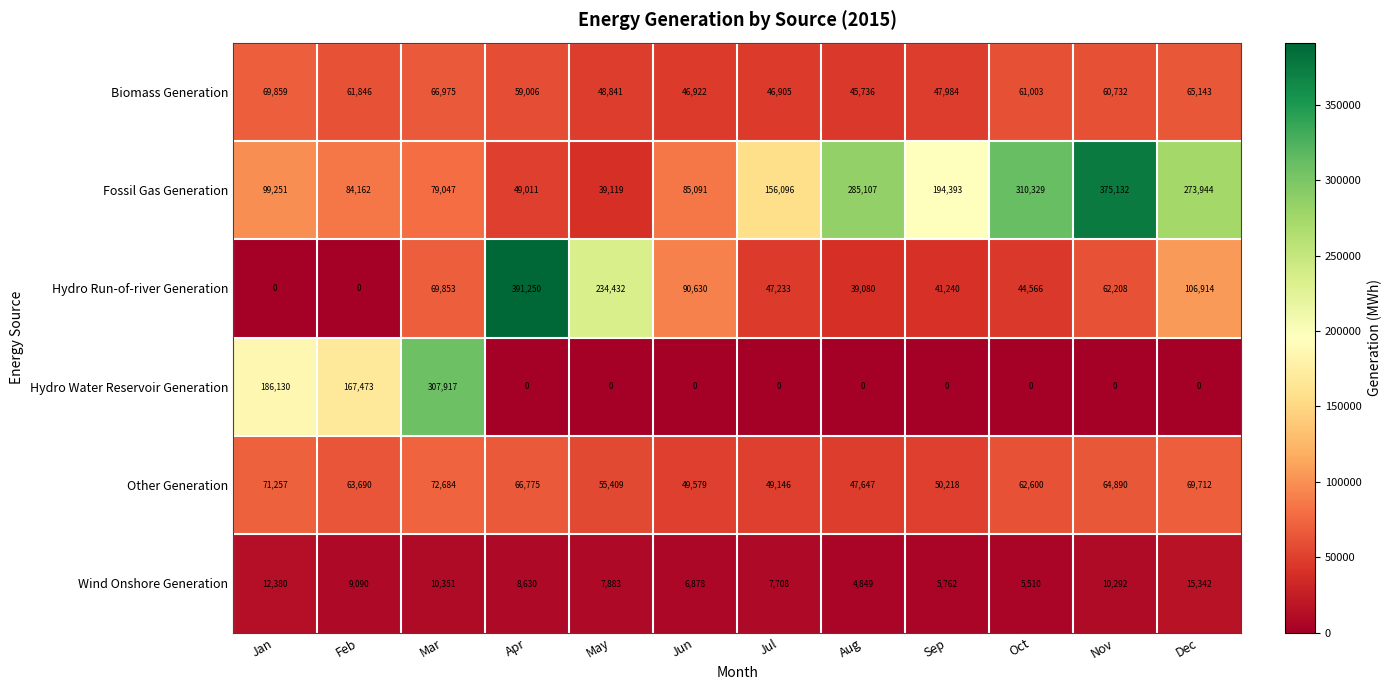

List the series in order of their peak value, highest first.

Hydro Run-of-river Generation, Fossil Gas Generation, Hydro Water Reservoir Generation, Other Generation, Biomass Generation, Wind Onshore Generation